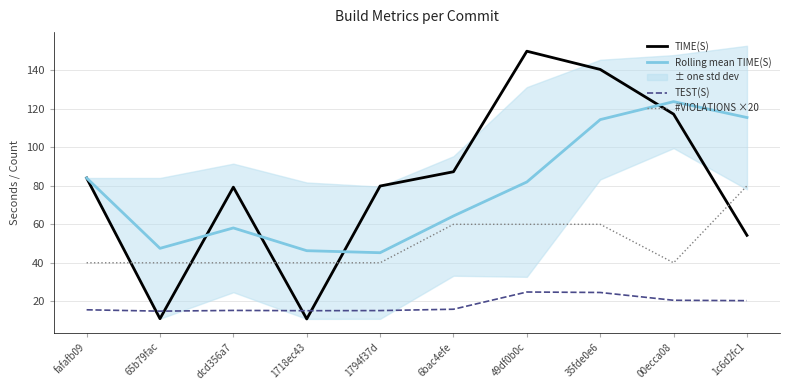

True or false: #VIOLATIONS ×20 and TEST(S) cross at least once.

False